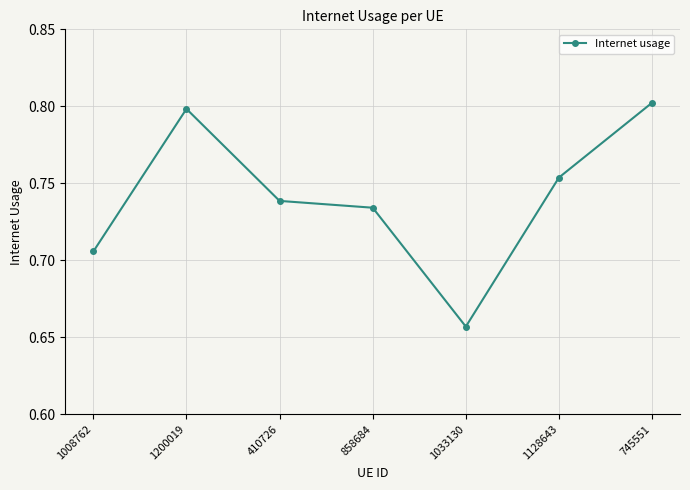

The chart shows a value of 0.3 at 1128643. True or false?

False